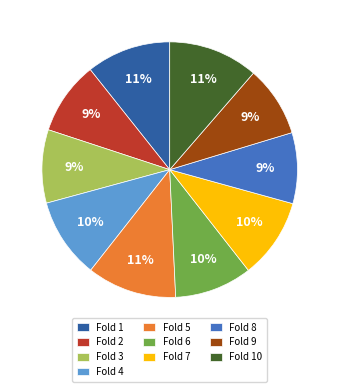

To the nearest percent, what portion does Fold 6 represent?

10%